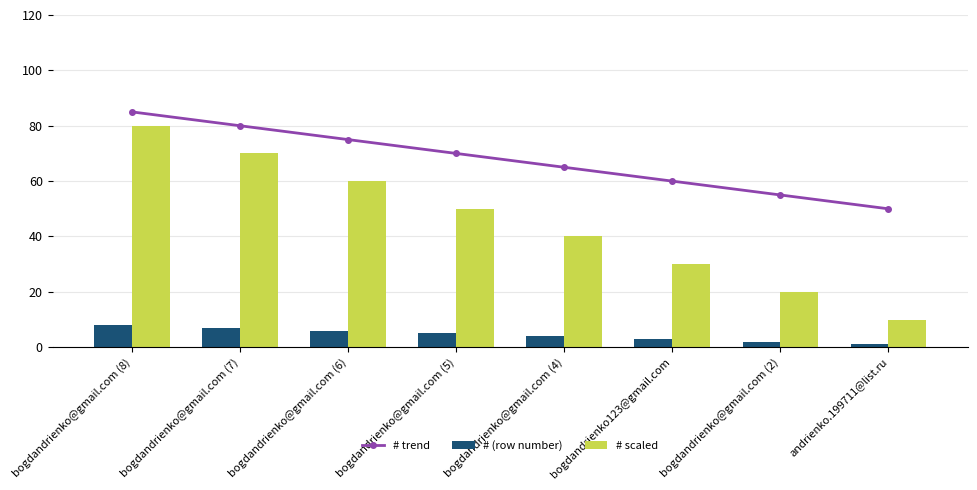

Where is # (row number) nearest to the value 4?

bogdandrienko@gmail.com (4)